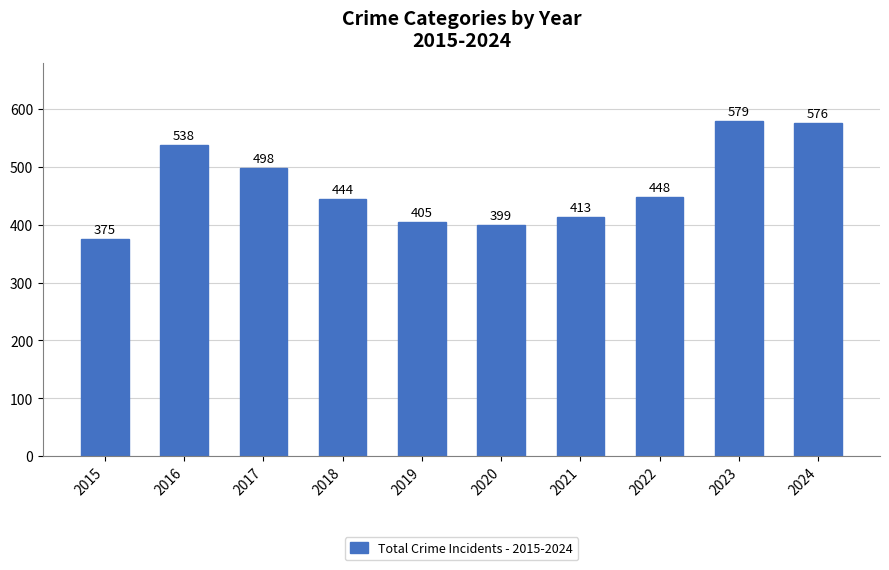

Reading left to right, extract all data points from this chart.

2015=375	2016=538	2017=498	2018=444	2019=405	2020=399	2021=413	2022=448	2023=579	2024=576